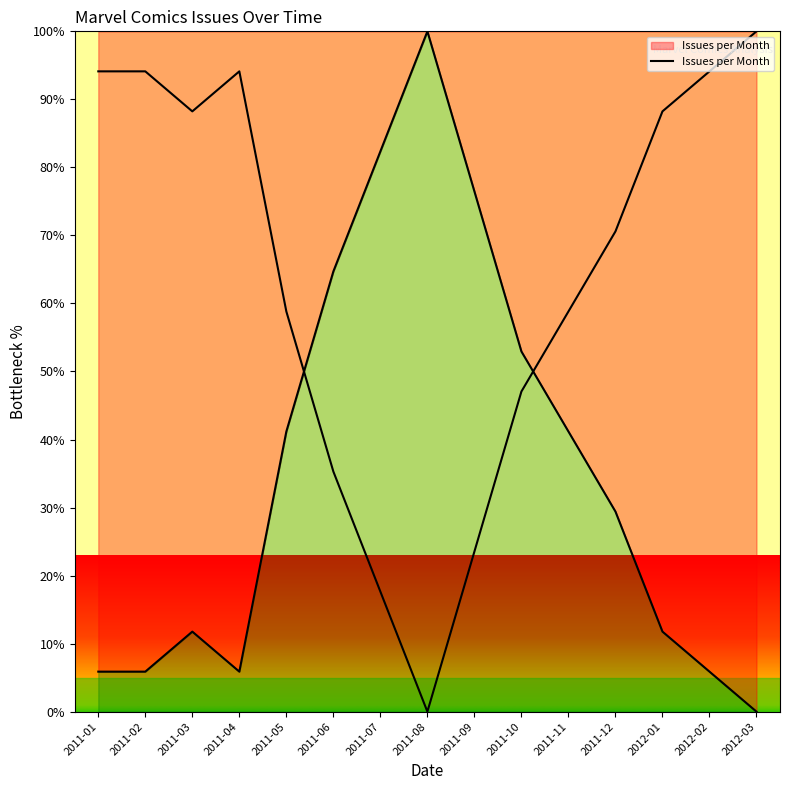

How many data points does each series have?

15